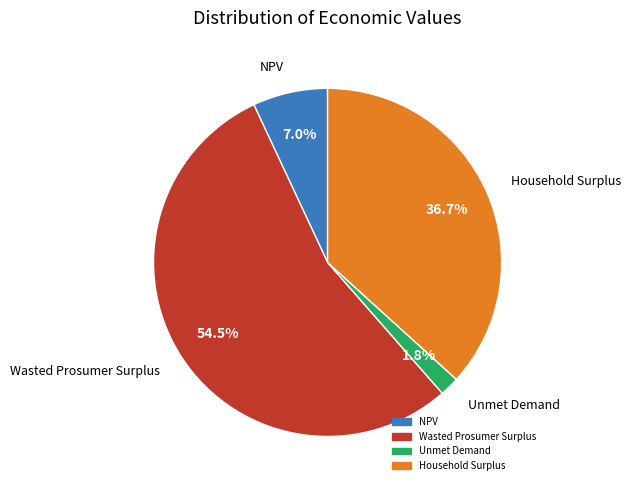

Is it true that Unmet Demand is 2% of the pie?

True